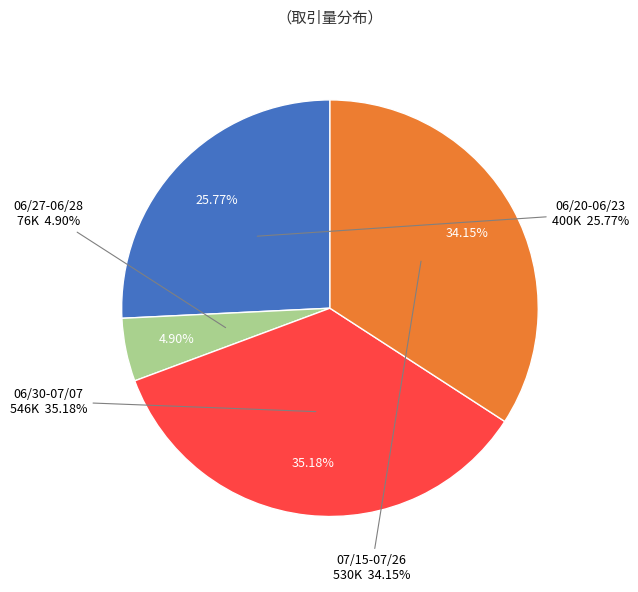

Is there any slice that represents more than half of the pie?

No